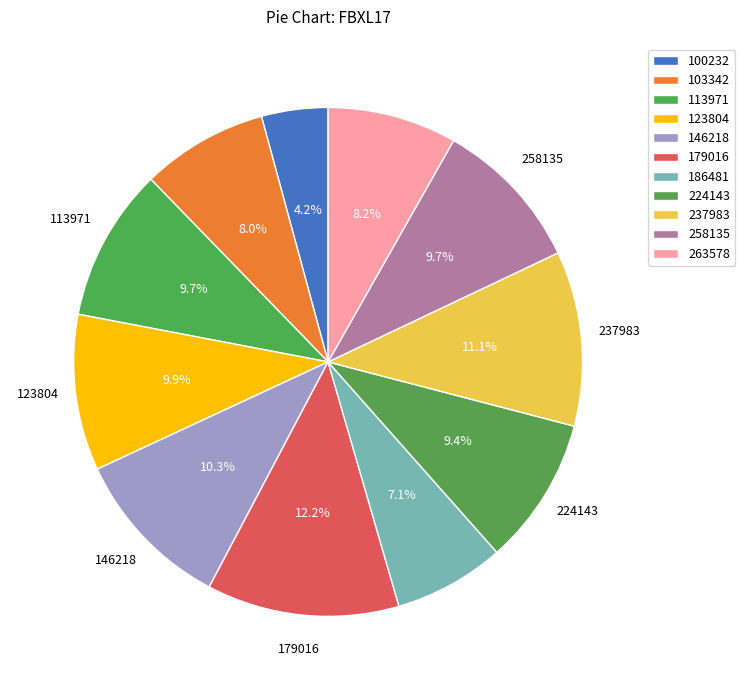

Which category has the biggest portion of the pie?

179016